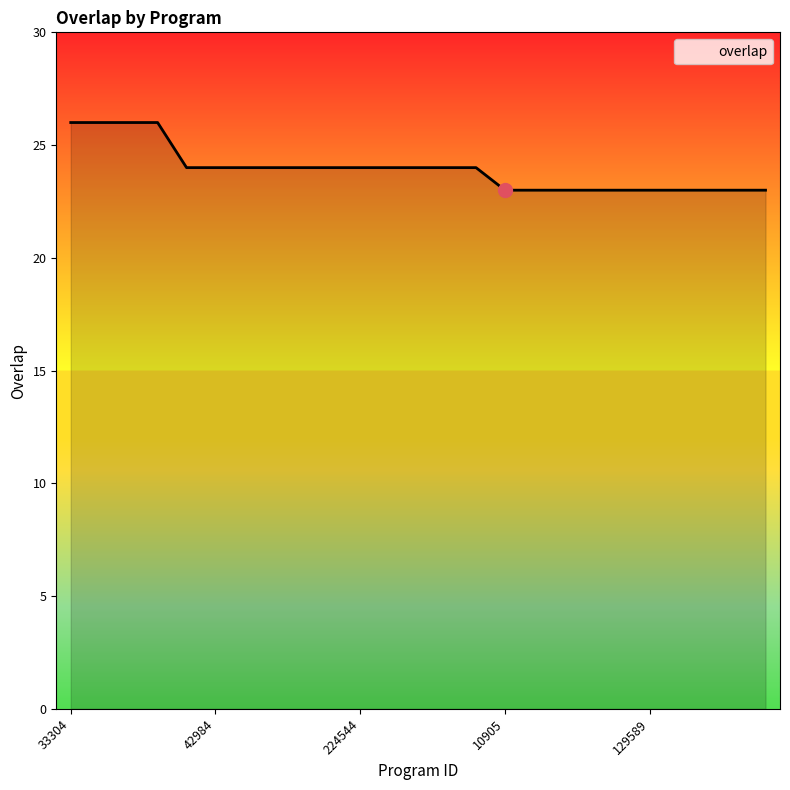

What is the smallest value displayed?

23